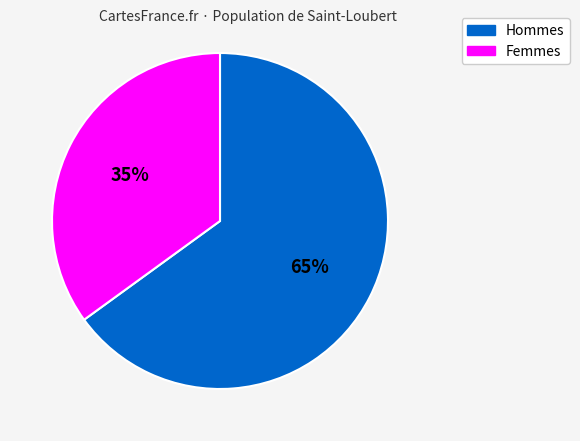

True or false: Hommes accounts for 56% of the total.

False